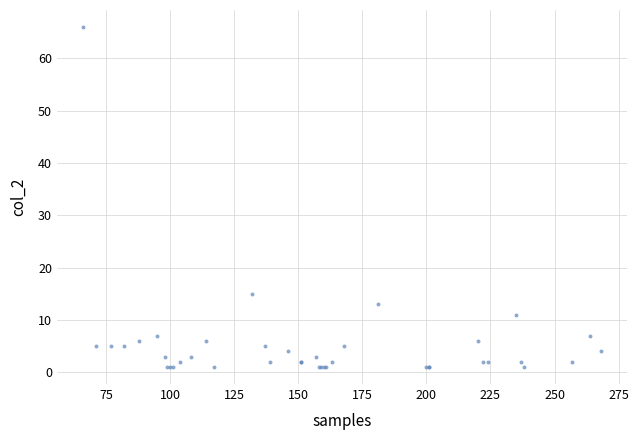

What Y value in the scatter plot is closest to 33?

15